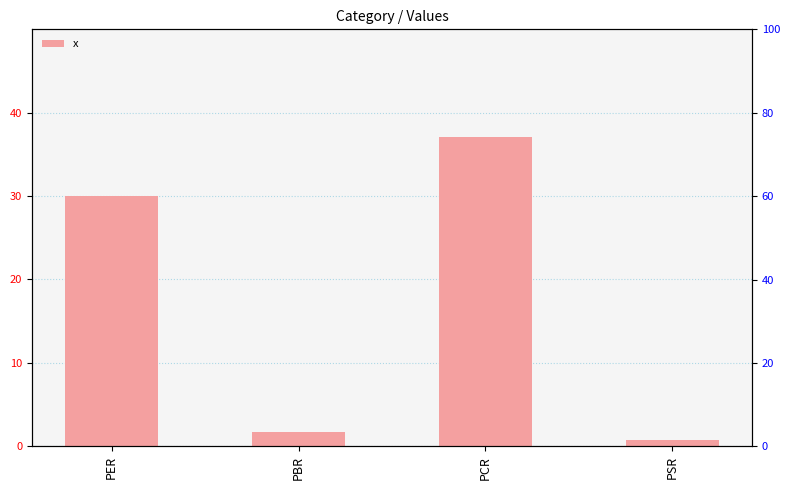

Where is the data nearest to the value 18?

PER